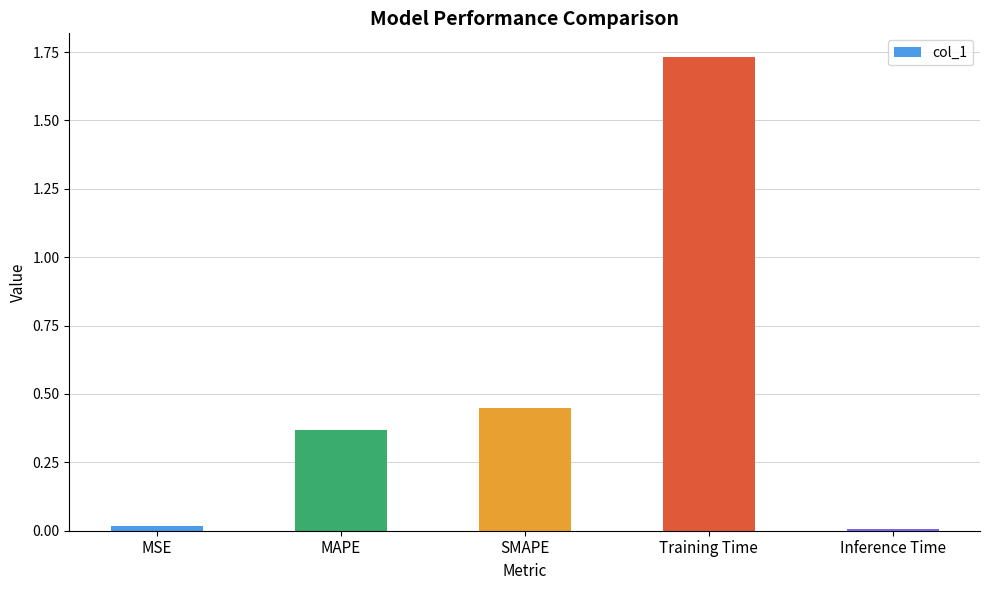

How many distinct data groups are displayed?

1